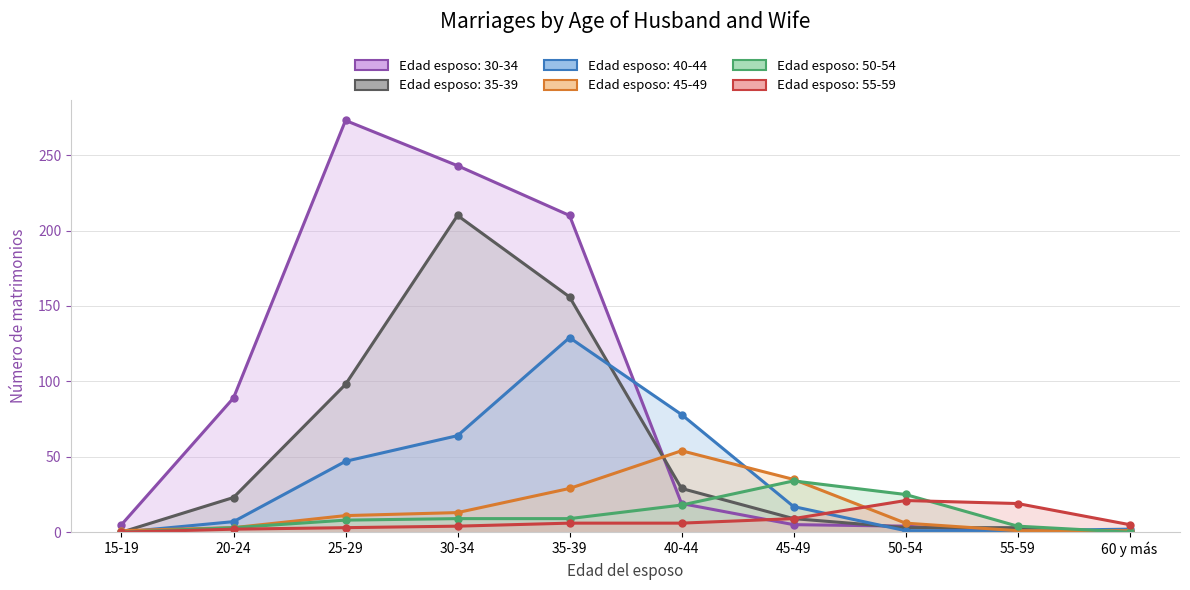

Does the chart have visible grid lines?

Yes